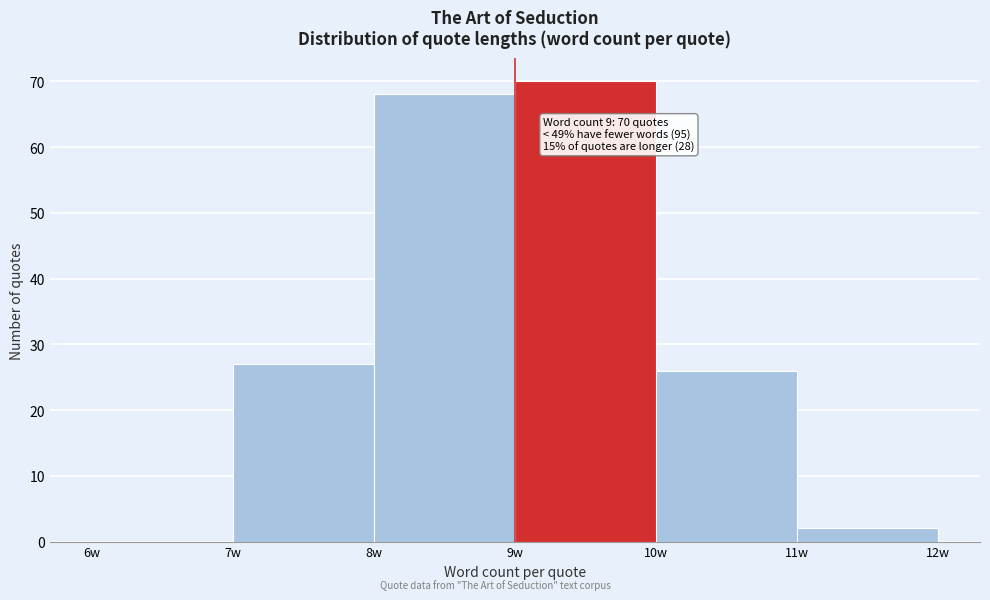

Which range on the x-axis has the tallest bar?

9 to 10